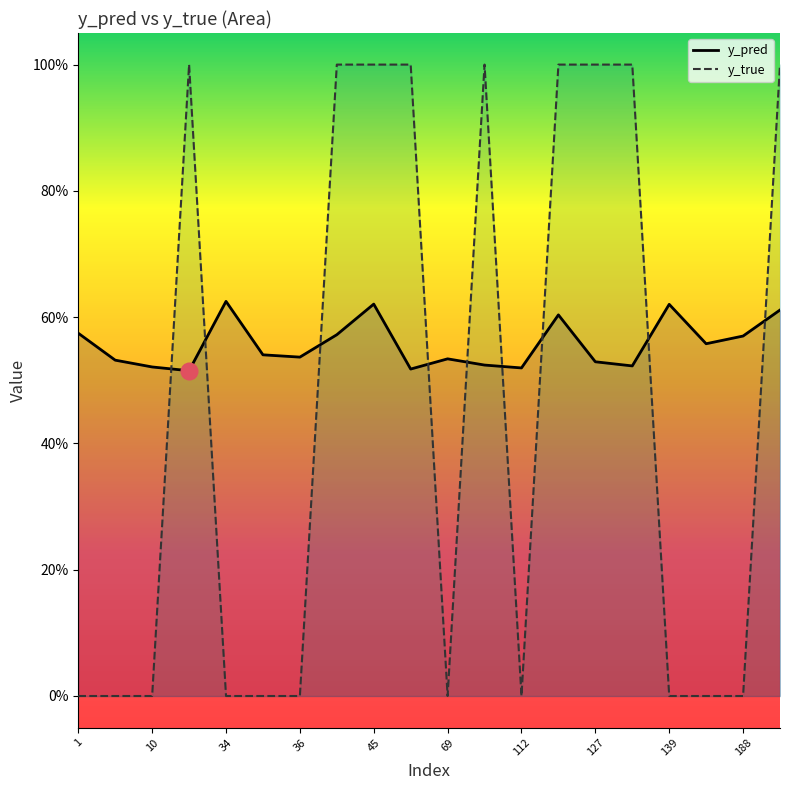

True or false: y_true has a value of 1.7 at 65.

False